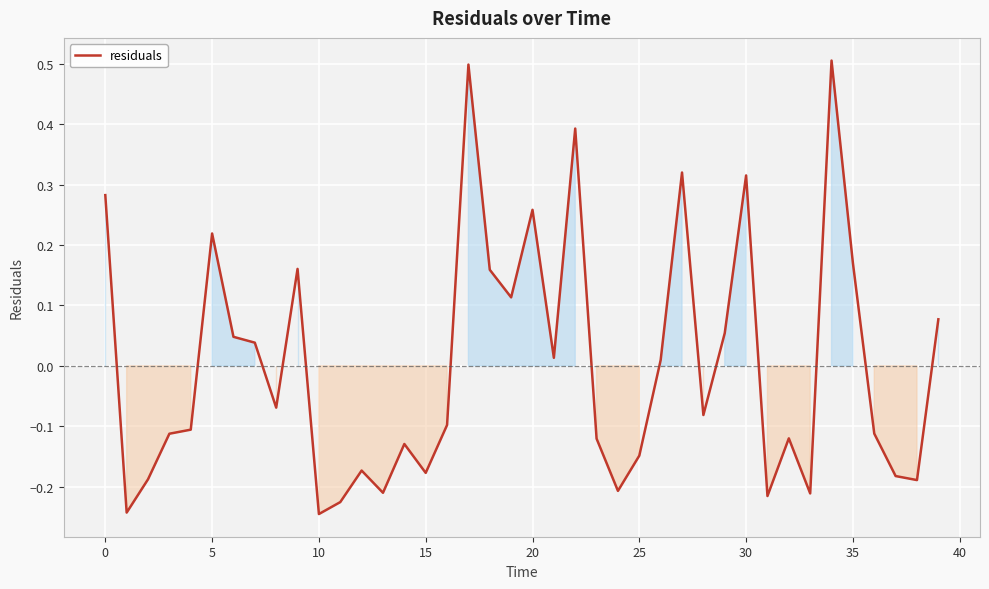

What is the maximum value shown in the chart?

0.5